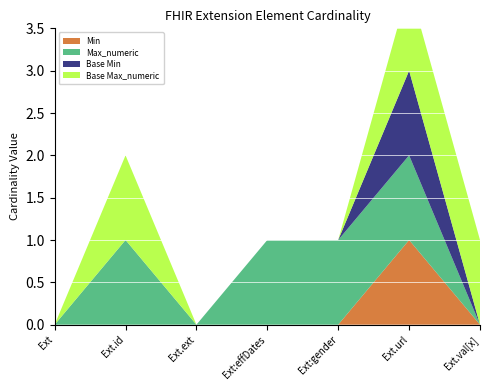

Reading left to right, transcribe all the data shown in this chart.

Min: 0	0	0	0	0	1	0
Max_numeric: 0	1	0	1	1	1	0
Base Min: 0	0	0	0	0	1	0
Base Max_numeric: 0	1	0	0	0	1	1